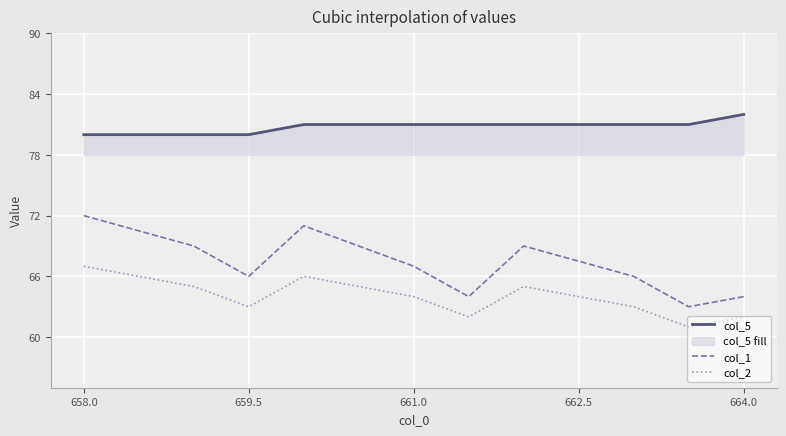

At which category does the chart reach its peak across all series?

664.0